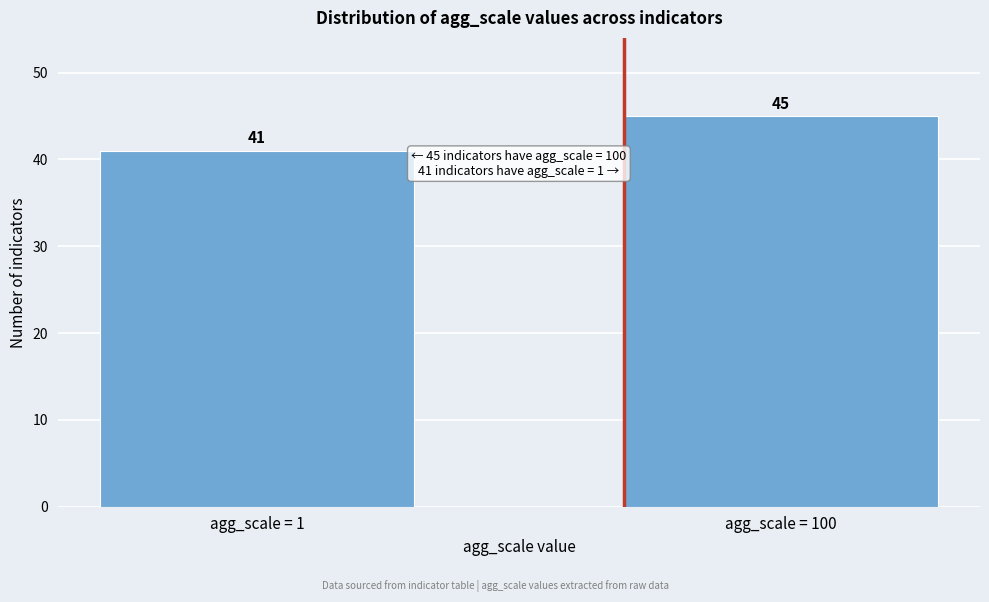

Reading left to right, transcribe all the data shown in this chart.

41	45